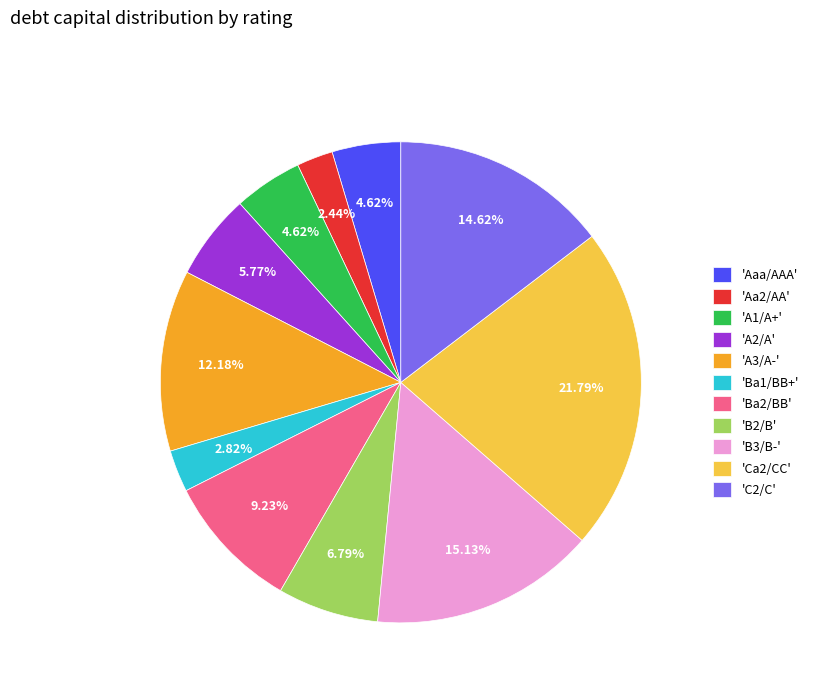

Is there a majority slice in this chart?

No